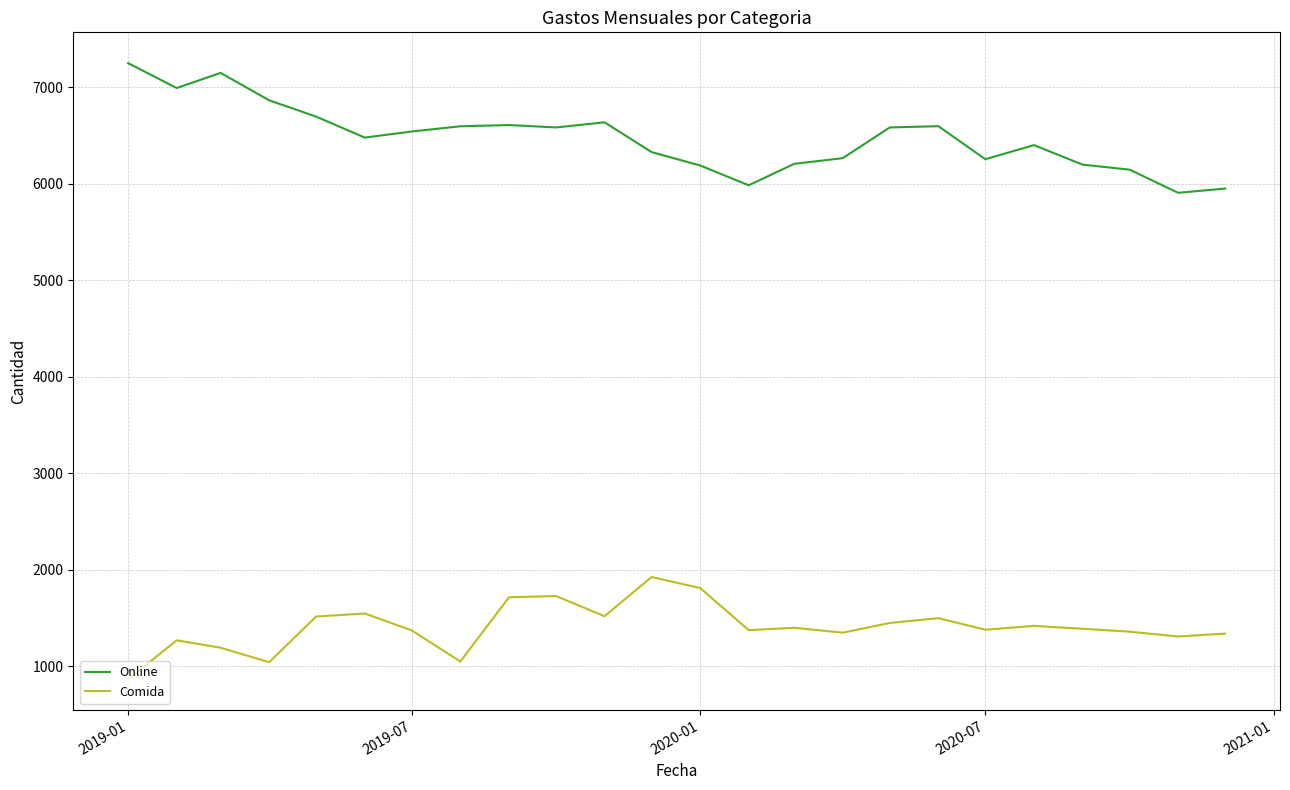

True or false: Online and Comida cross at least once.

False